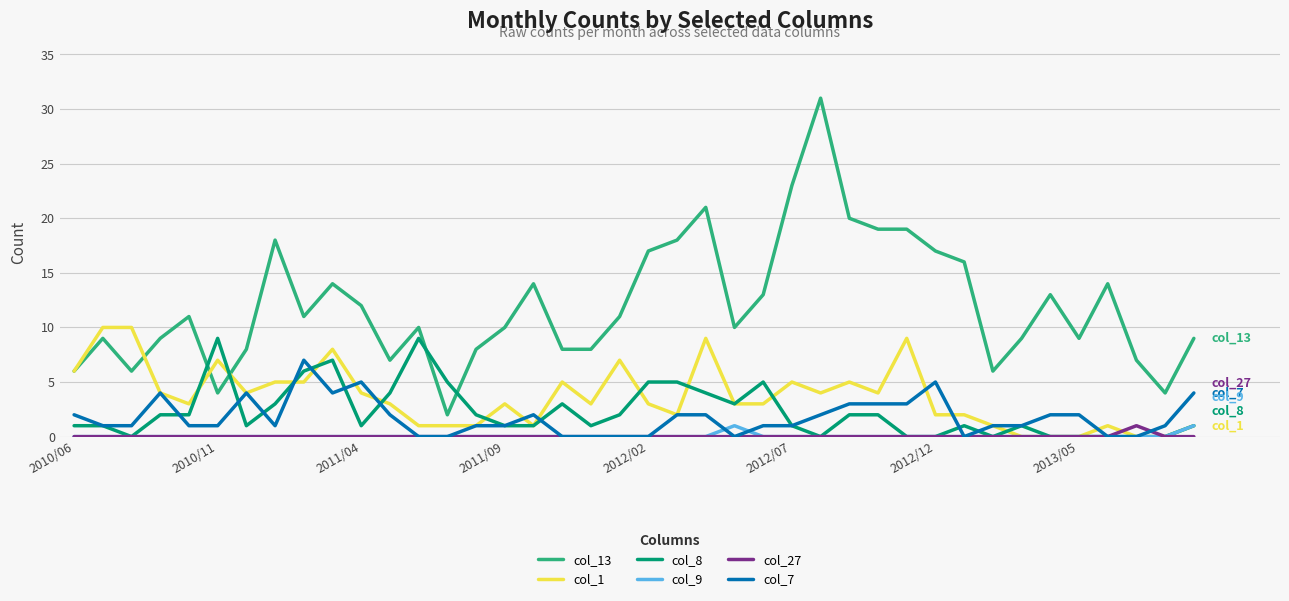

What is the maximum value shown in the chart?

31